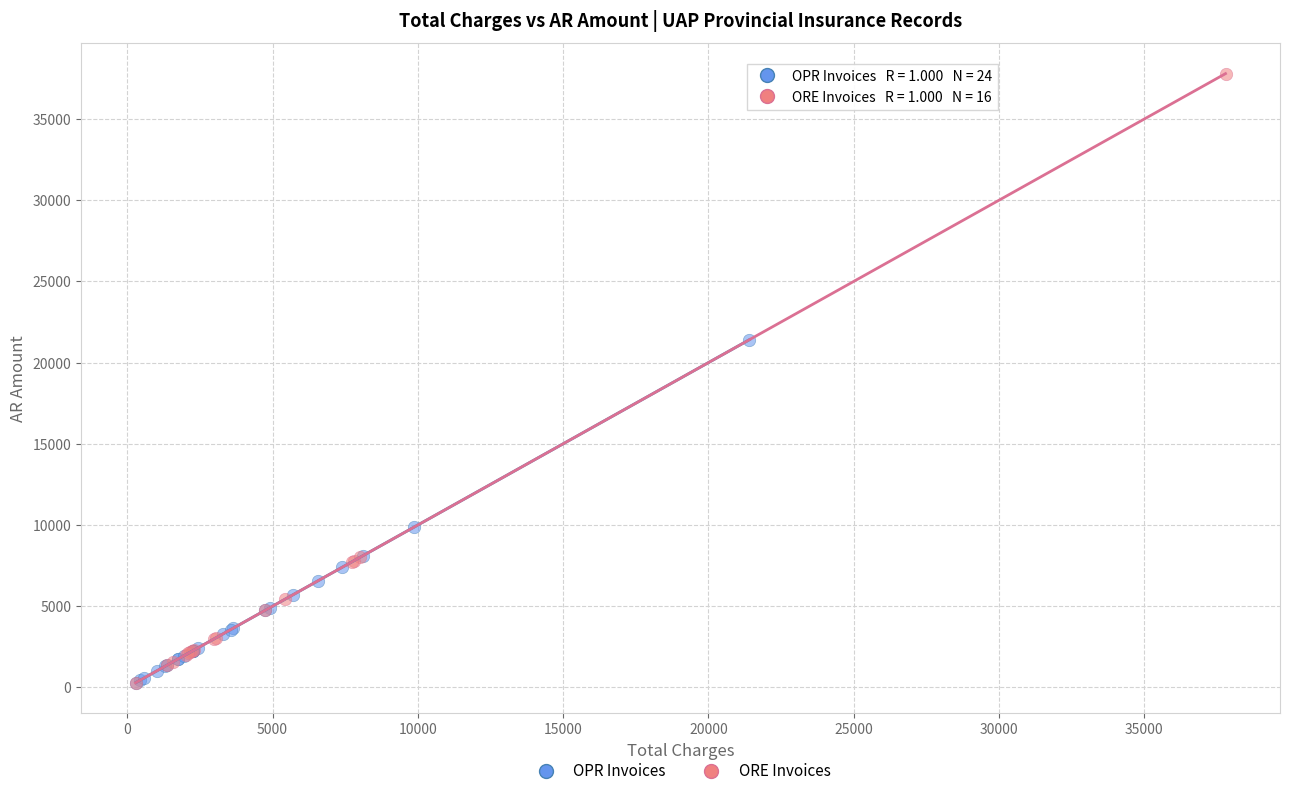

Which series reaches the maximum Y coordinate?

ORE Invoices